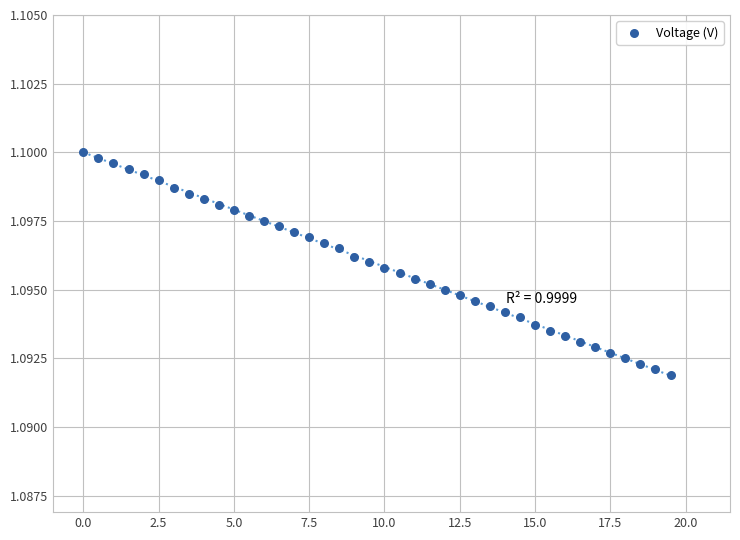

What is the range of X values (max minus min)?

19.5